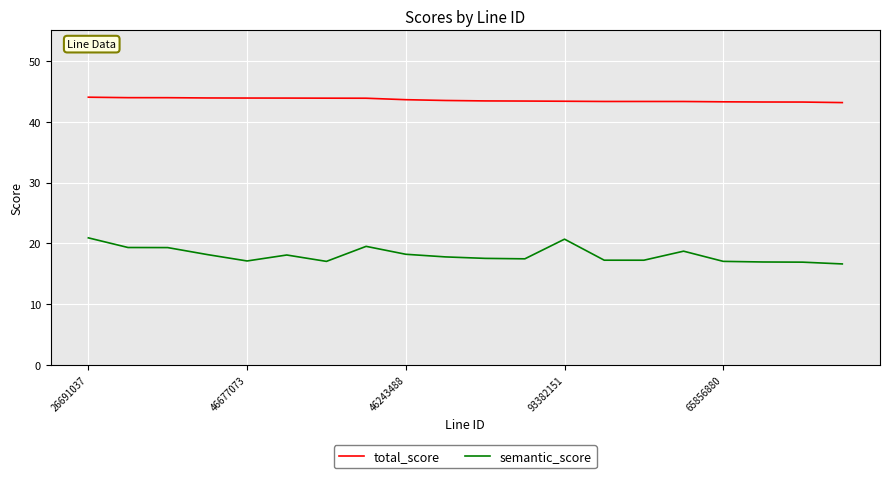

Which series has the largest range (max minus min)?

semantic_score